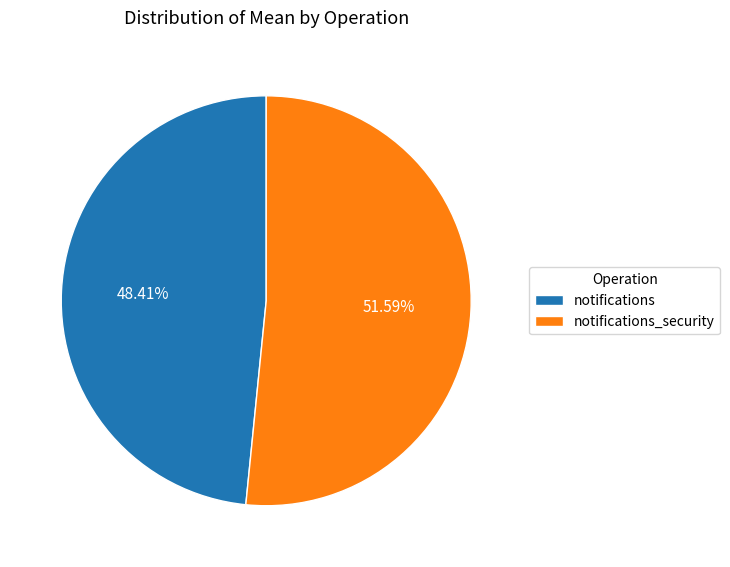

What portion of the pie excludes notifications?

51.6%